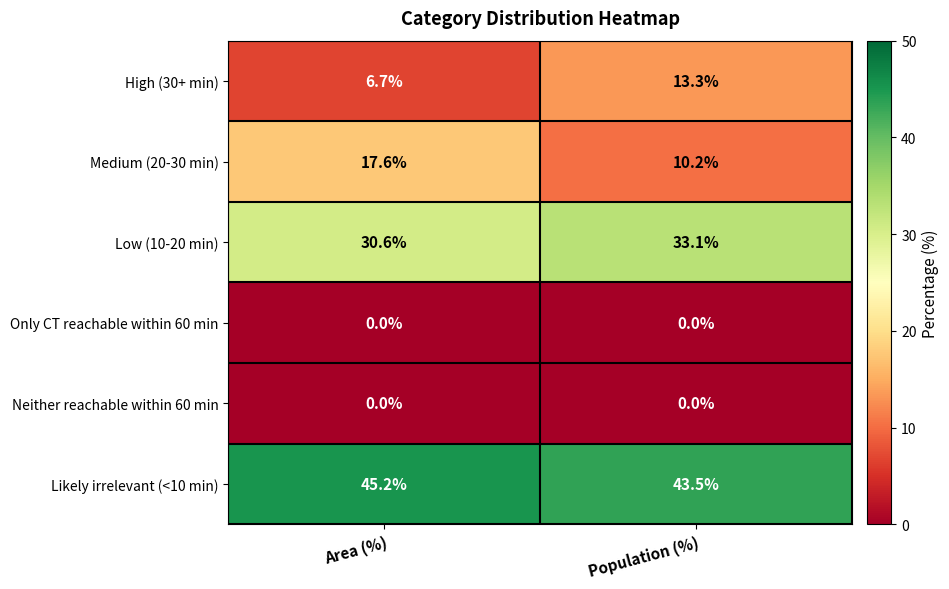

At which label does Low (10-20 min) reach its minimum?

Area (%)